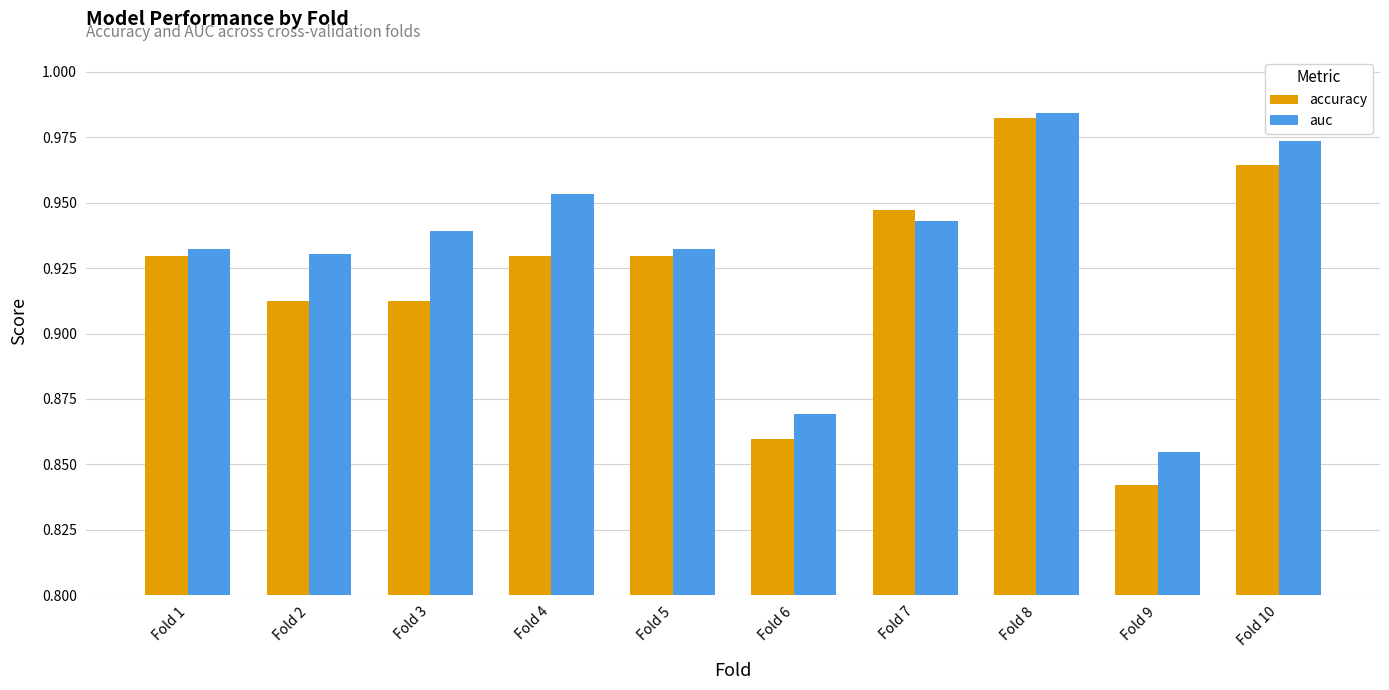

How many series are shown in this chart?

2